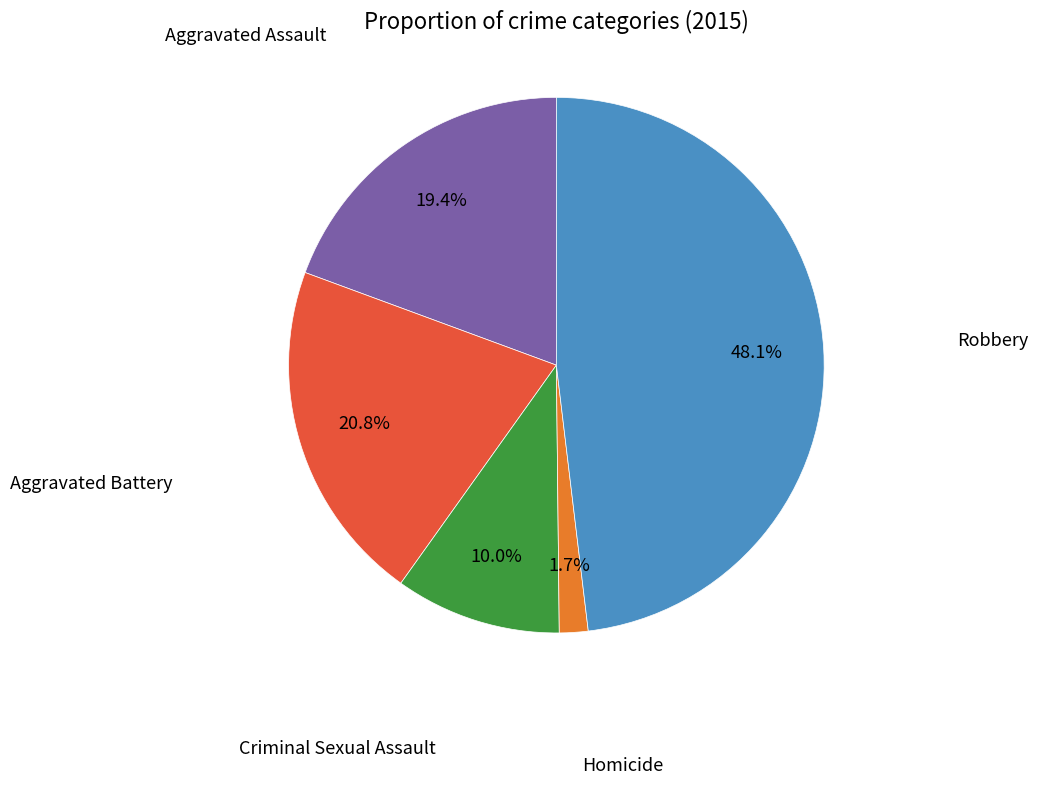

Does any single category account for the majority?

No